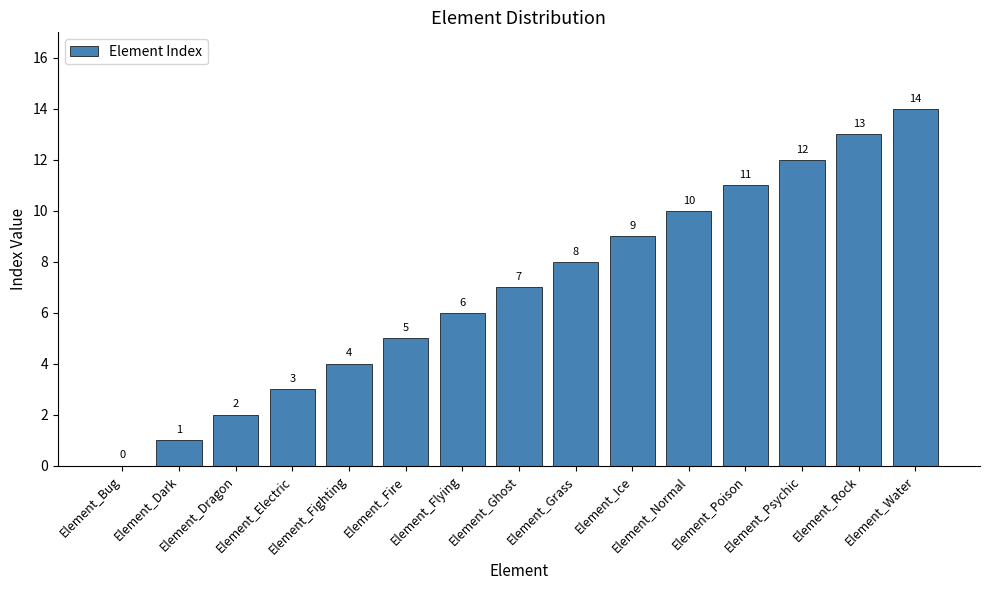

How many values are above zero?

14